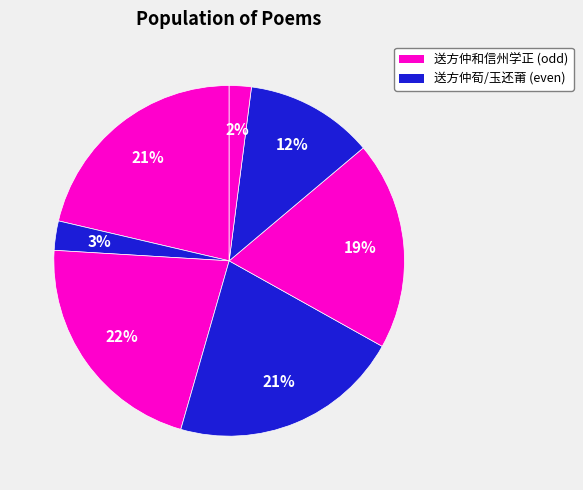

How many slices are in this pie chart?

7